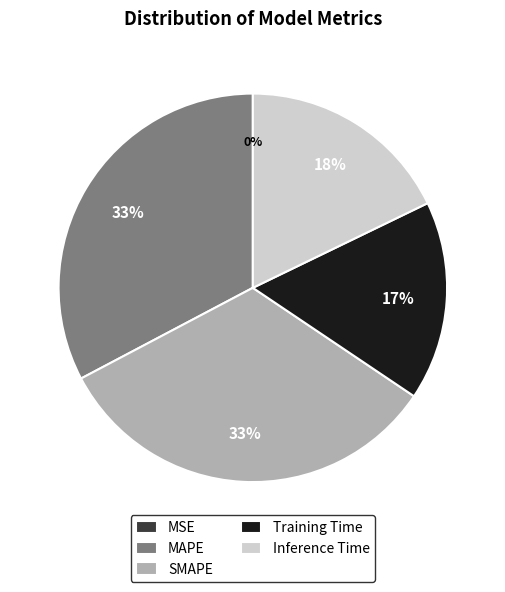

To the nearest percent, what is the difference between the largest and smallest slice percentages?

33%